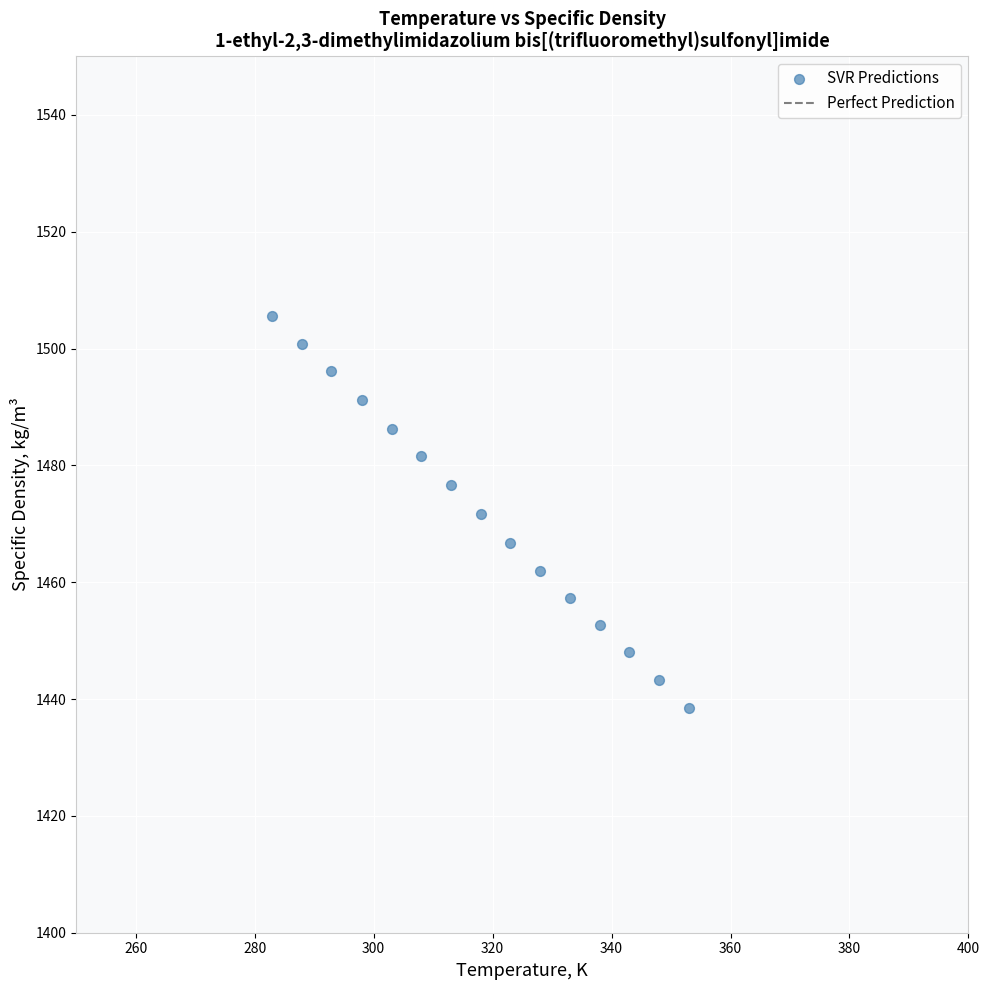

What is the range of Y values (max minus min)?

67.0